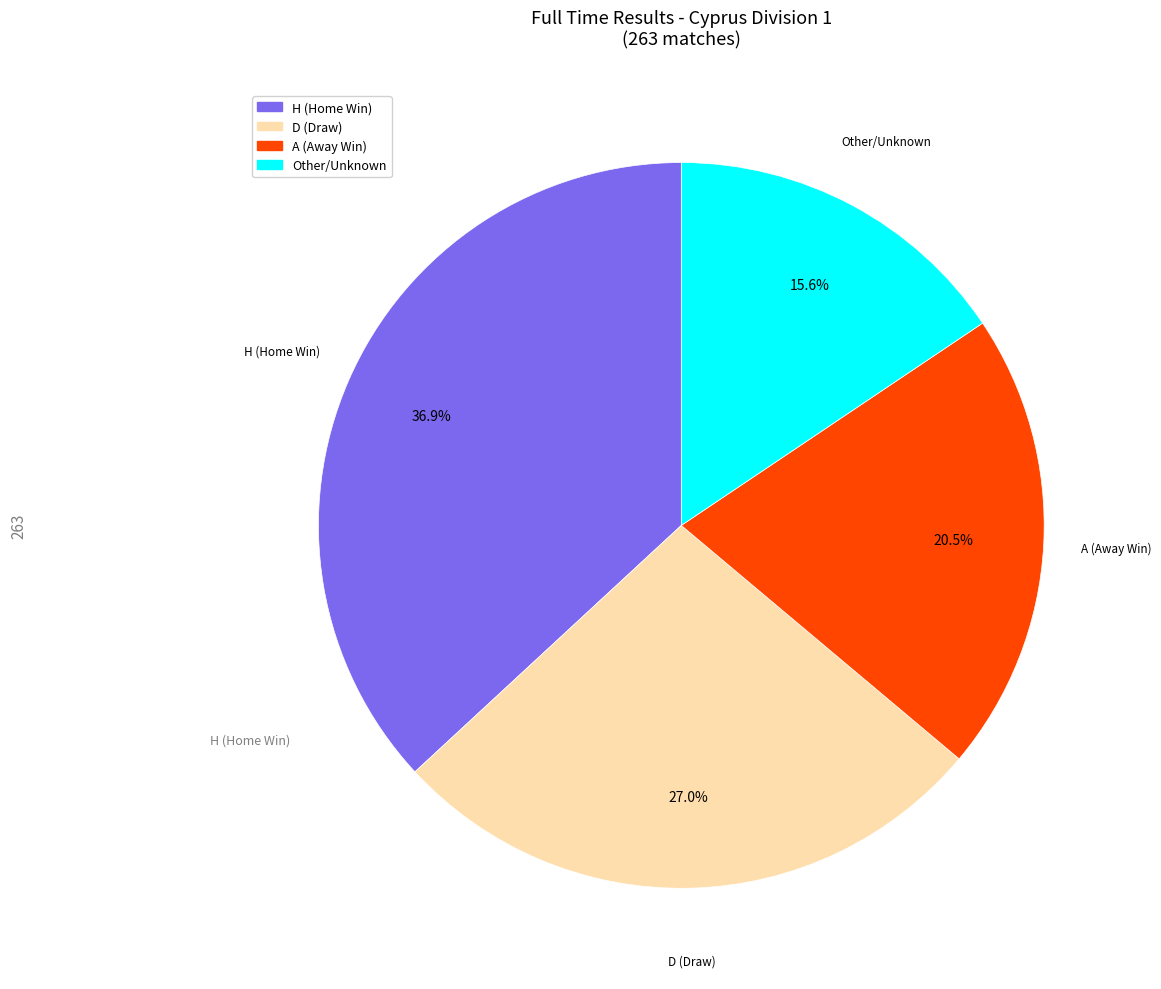

To the nearest percent, what is the combined percentage of H and D?

64%